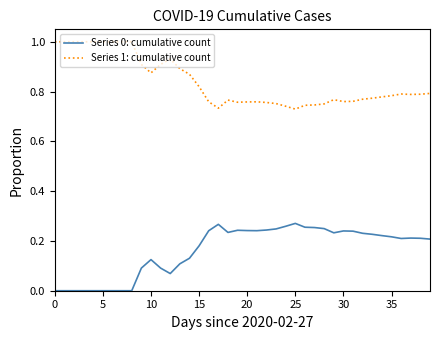

List the series in order of their overall mean, lowest first.

Series 0: cumulative count, Series 1: cumulative count